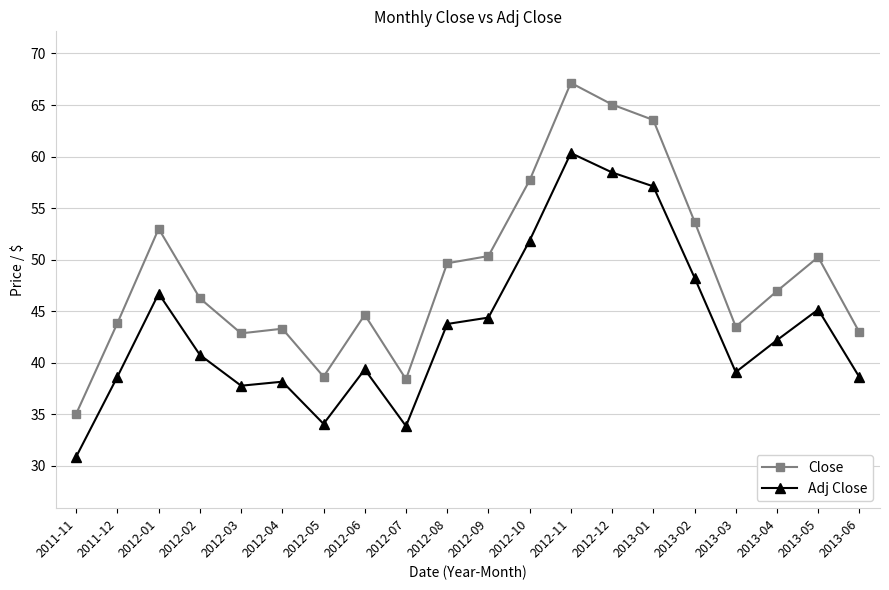

What position from the left is 2013-04?

18